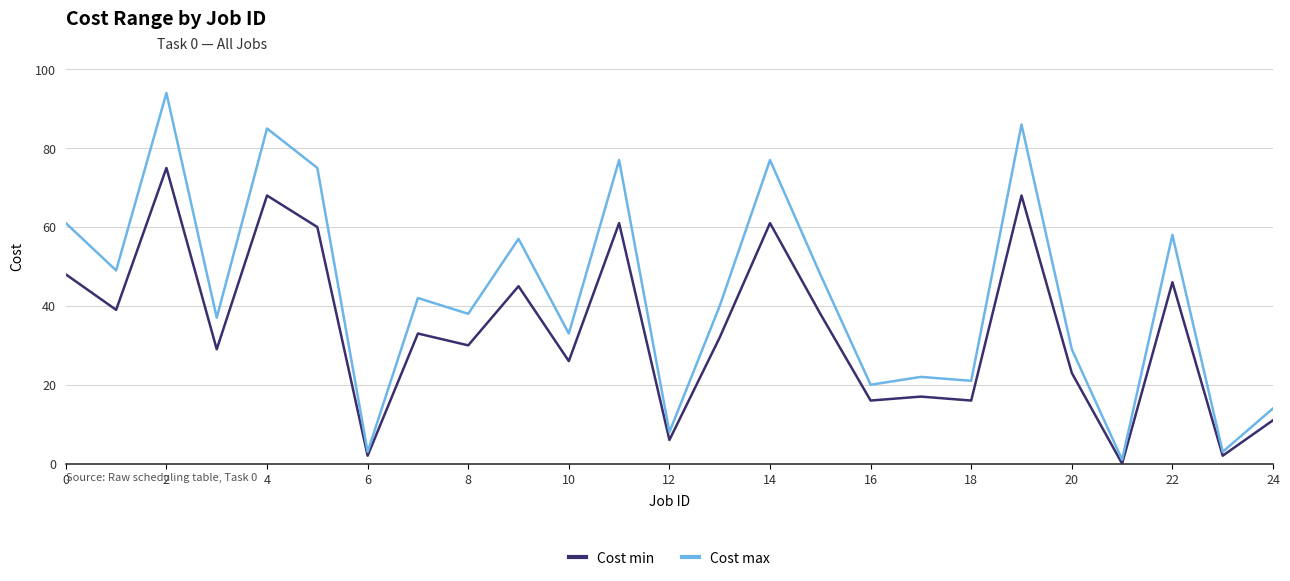

How many lines are shown in the chart?

2